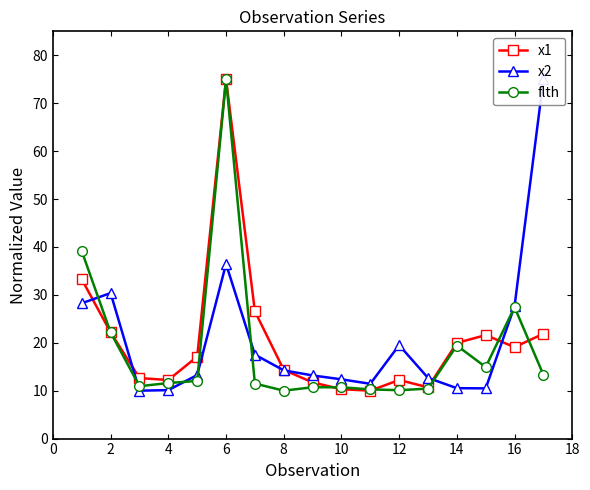

The value of x1 at 10 is 10.3. True or false?

True